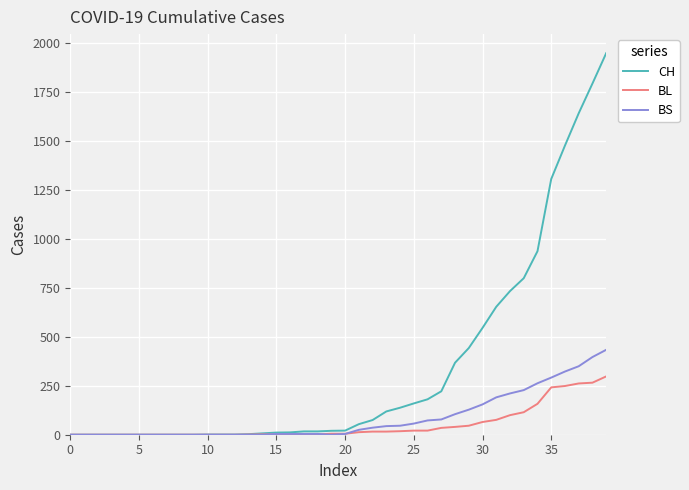

What is the maximum value shown in the chart?

1950